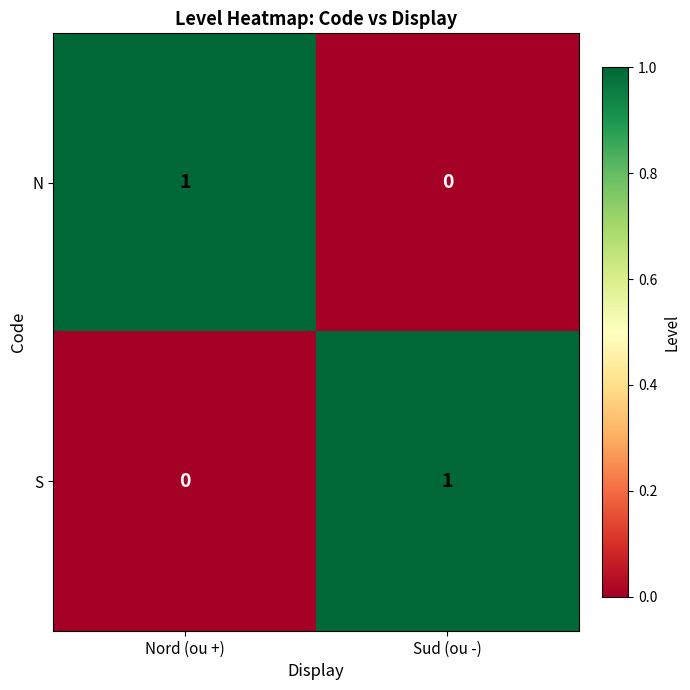

How many values in the N series are below 1?

1